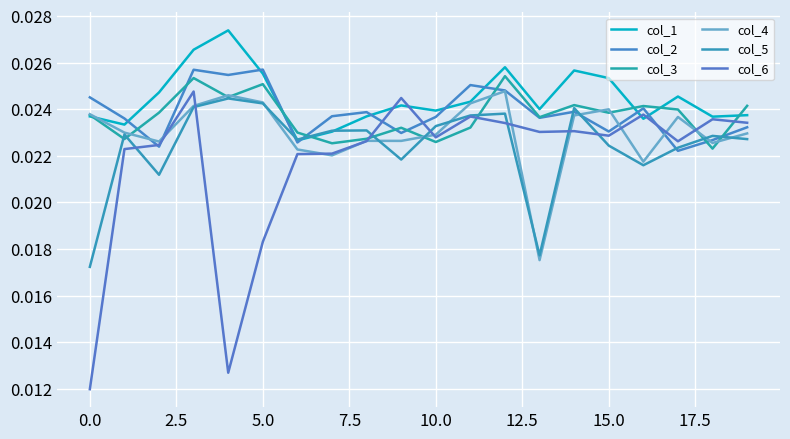

How many lines are shown in the chart?

6